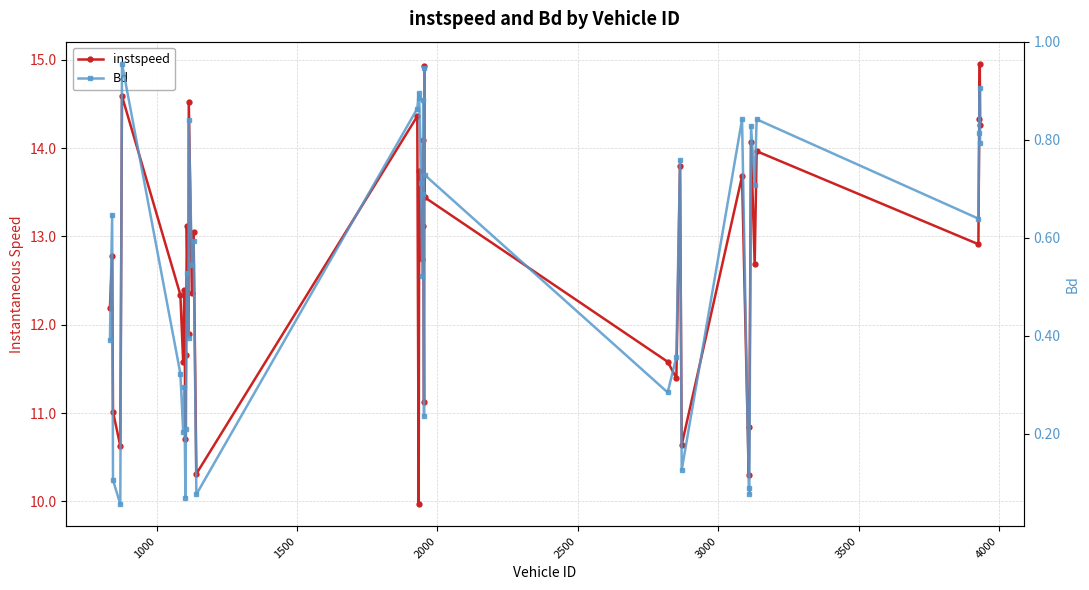

Which series has the largest total across all categories?

instspeed